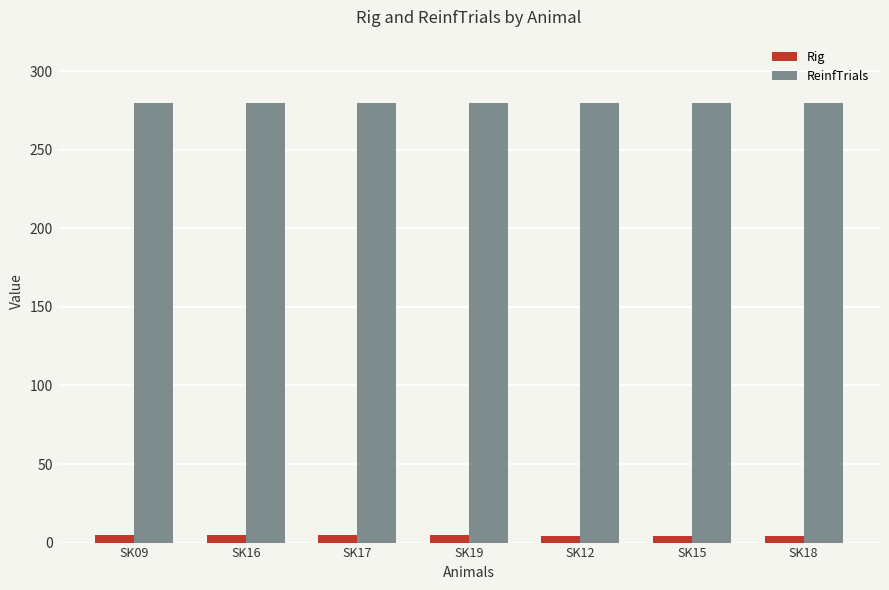

What are all the series names shown in the legend?

Rig, ReinfTrials